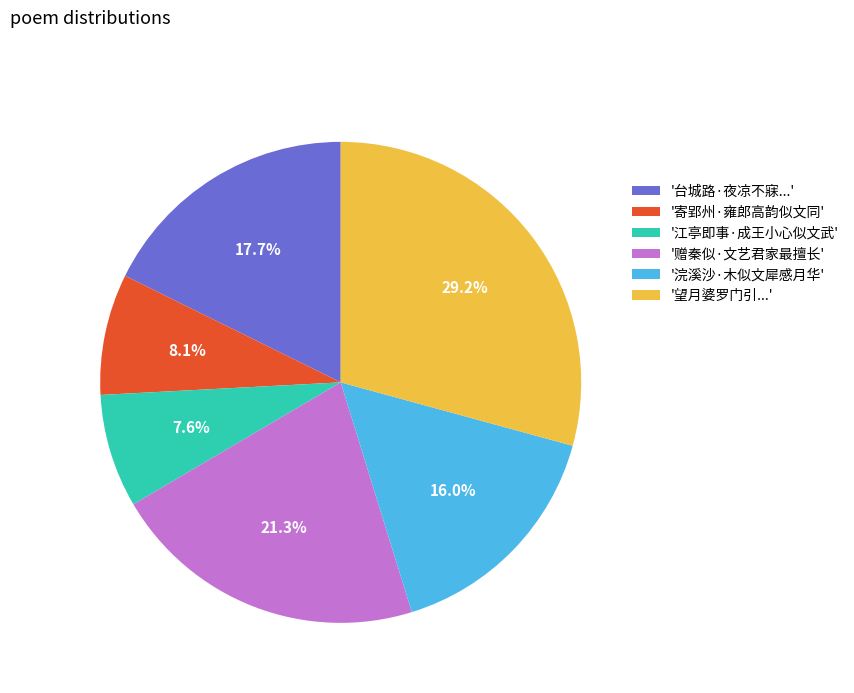

Combined, do '寄郢州·雍郎高韵似文同' and '江亭即事·成王小心似文武' account for over 50%?

No